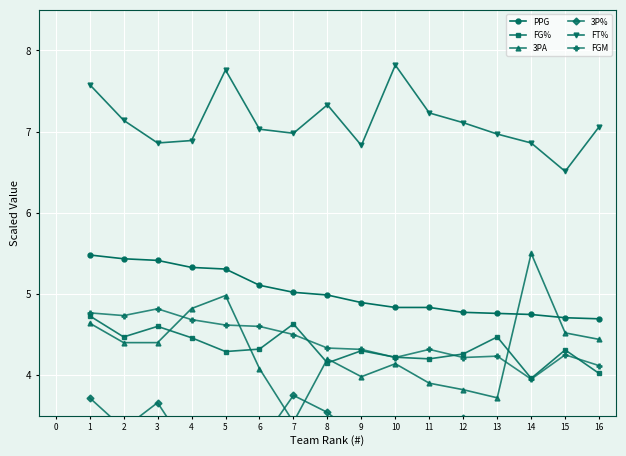

Reading left to right, list all the values displayed in this chart.

PPG: 5.5	5.4	5.4	5.3	5.3	5.1	5.0	5.0	4.9	4.8	4.8	4.8	4.8	4.7	4.7	4.7
FG%: 4.7	4.5	4.6	4.5	4.3	4.3	4.6	4.1	4.3	4.2	4.2	4.3	4.5	4.0	4.3	4.0
3PA: 4.6	4.4	4.4	4.8	5.0	4.1	3.4	4.2	4.0	4.1	3.9	3.8	3.7	5.5	4.5	4.4
3P%: 3.7	3.3	3.7	3.0	3.4	3.1	3.8	3.5	3.2	3.1	3.3	3.5	3.0	3.2	3.4	3.2
FT%: 7.6	7.1	6.9	6.9	7.8	7.0	7.0	7.3	6.8	7.8	7.2	7.1	7.0	6.9	6.5	7.1
FGM: 4.8	4.7	4.8	4.7	4.6	4.6	4.5	4.3	4.3	4.2	4.3	4.2	4.2	3.9	4.2	4.1